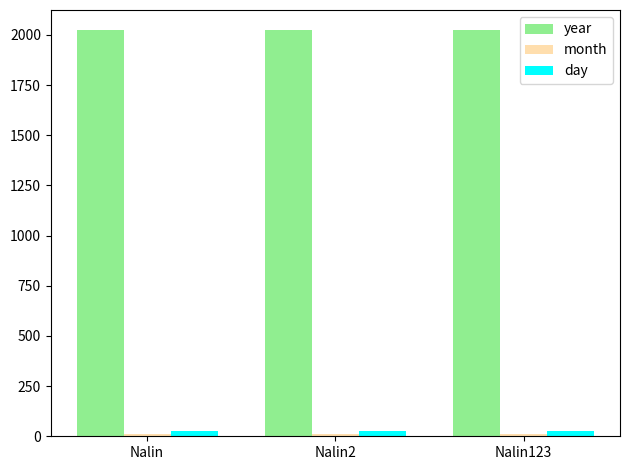

True or false: day has a value of 26 at Nalin.

True